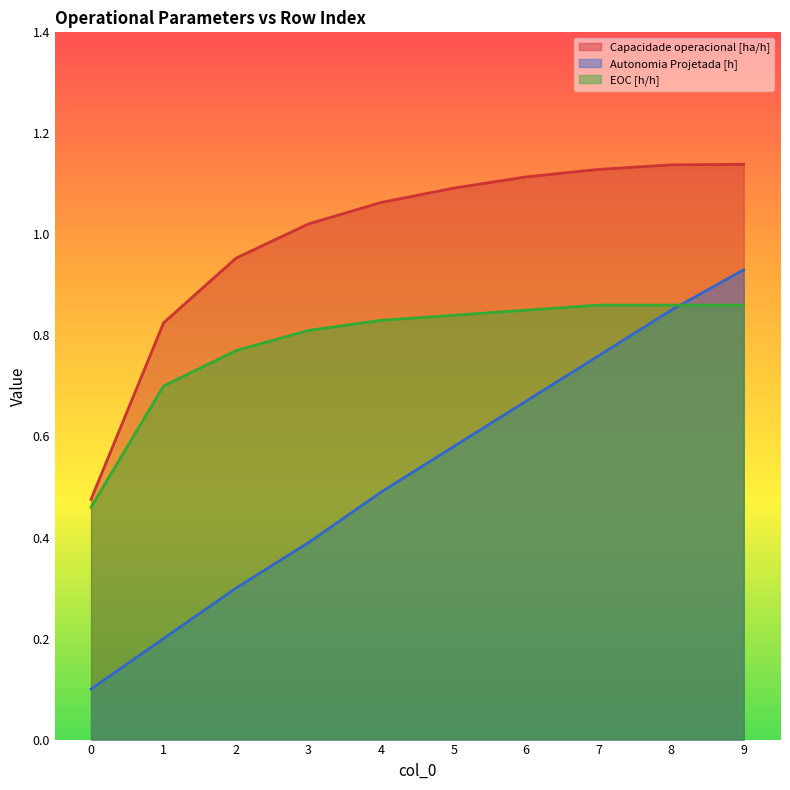

What is the greatest value displayed?

1.1